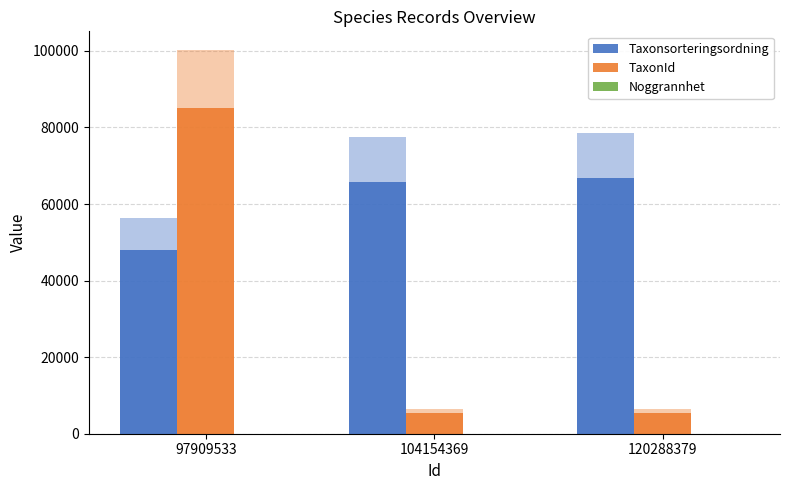

Reading left to right, what are all the values shown in this chart?

Taxonsorteringsordning: 47935.8	65880.1	66776.8
TaxonId: 85092.6	5461.2	5461.2
Noggrannhet: 8.5	8.5	4.2